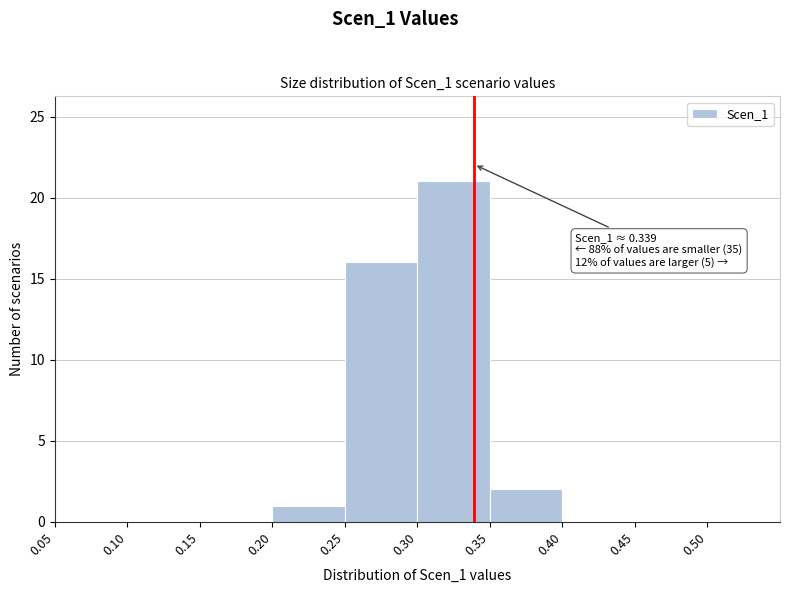

Over which range of the x-axis is the bar tallest?

0.30 to 0.35